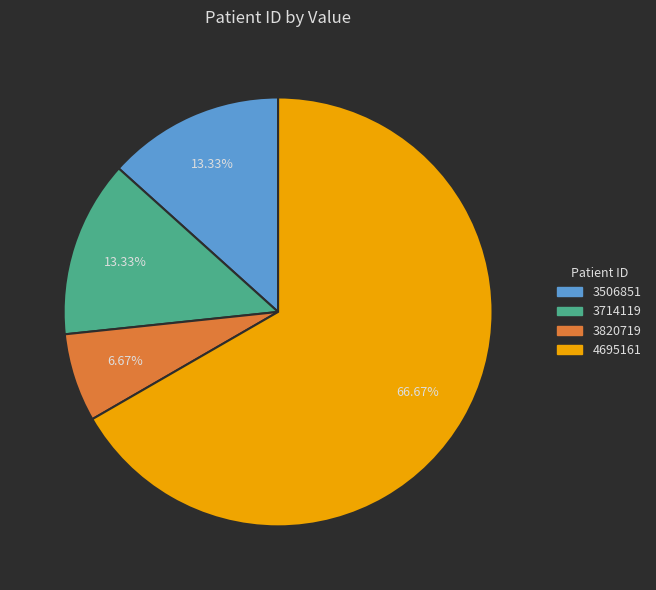

How many slices are in this pie chart?

4